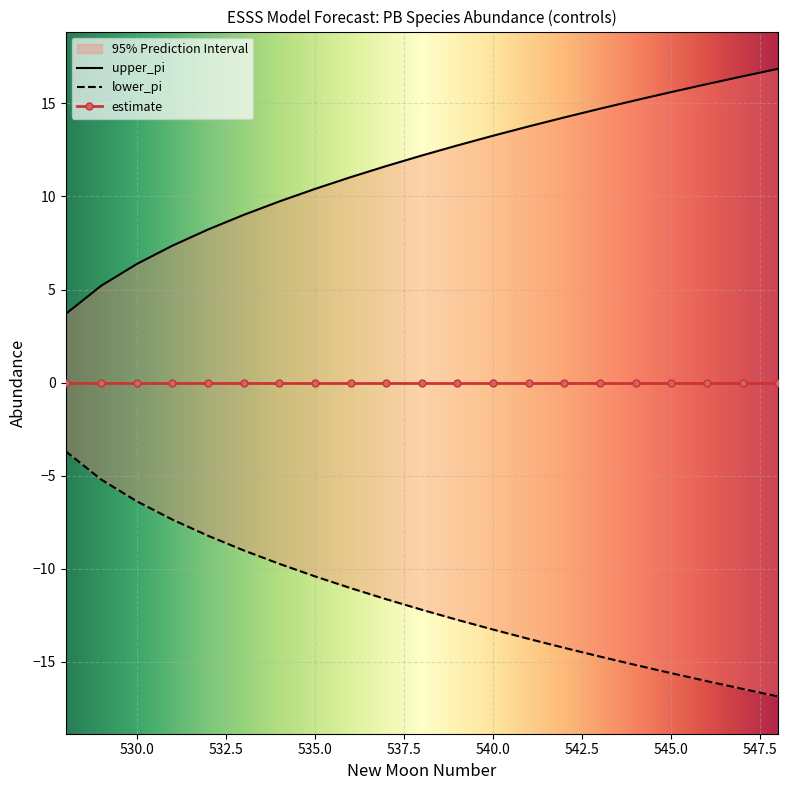

Is it true that upper_pi equals 5.1 at 537?

False